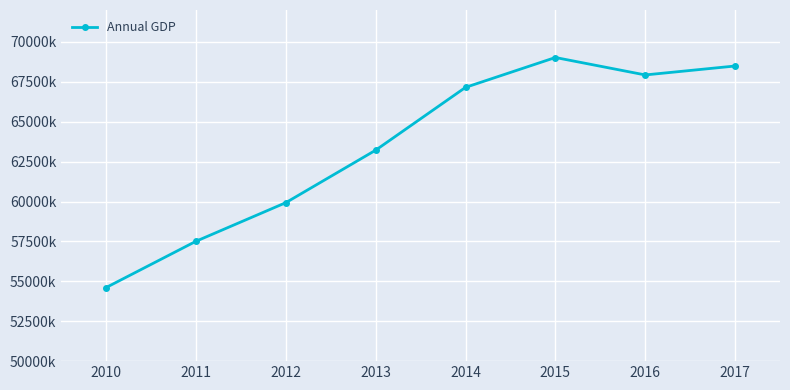

Does the chart have visible grid lines?

Yes